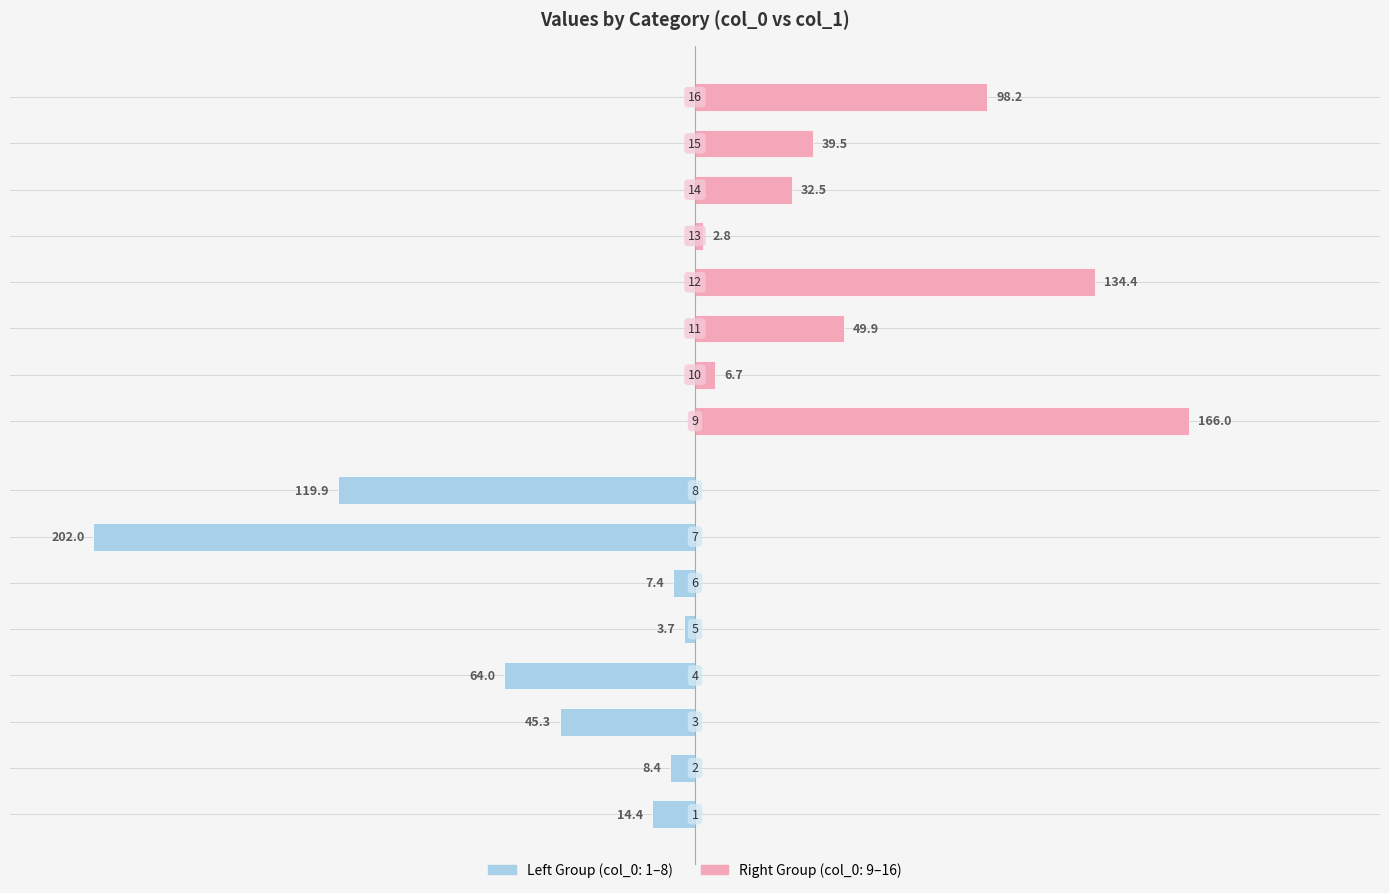

Which series has the largest total across all categories?

col_1 (right group)